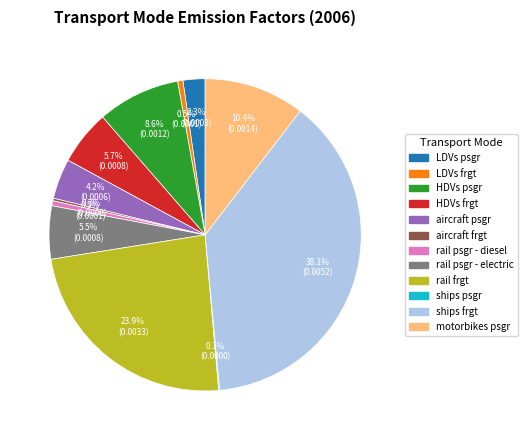

Does any single category account for the majority?

No